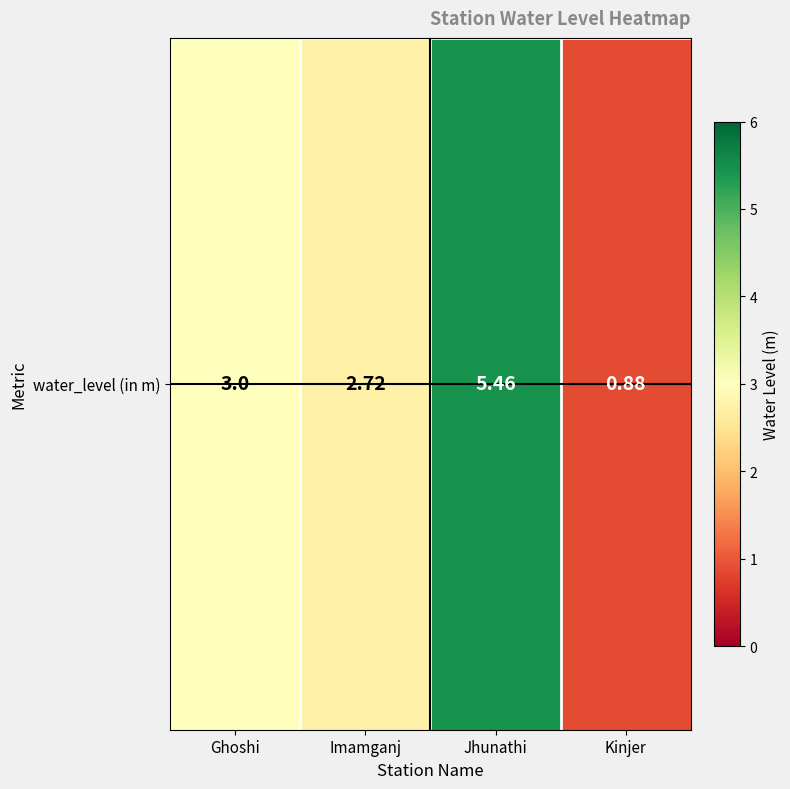

Which has a higher value, Ghoshi or Imamganj?

Ghoshi